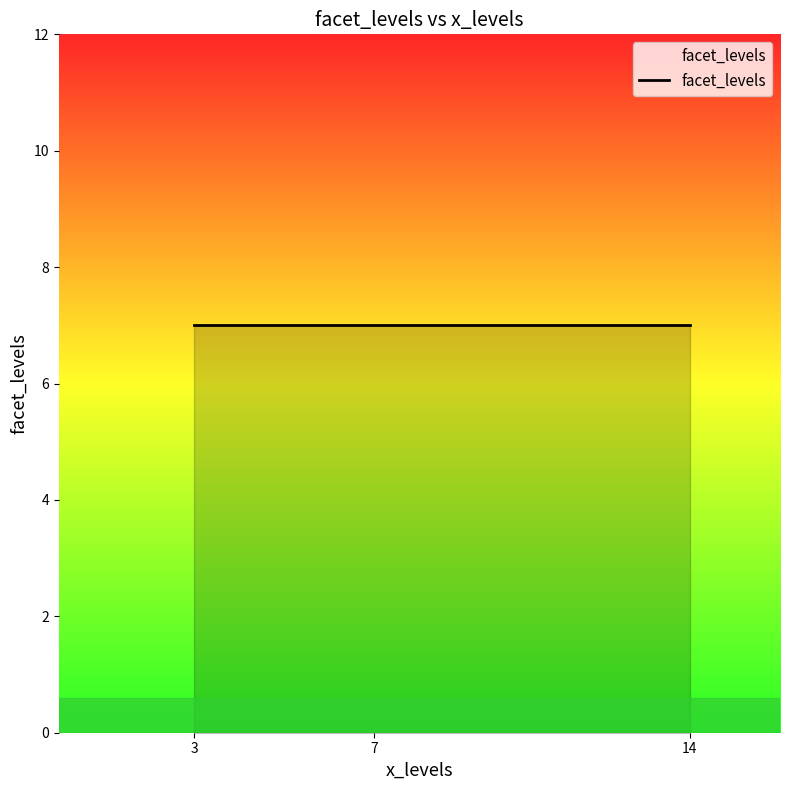

Does the chart display data point markers on the line(s)?

No